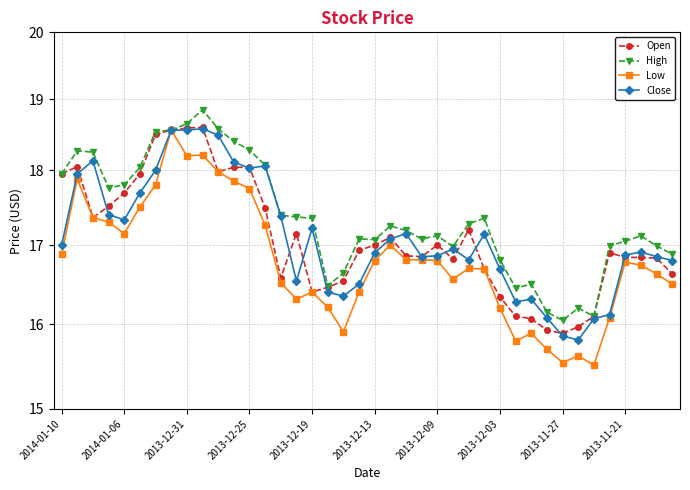

Which series has the largest total across all categories?

High